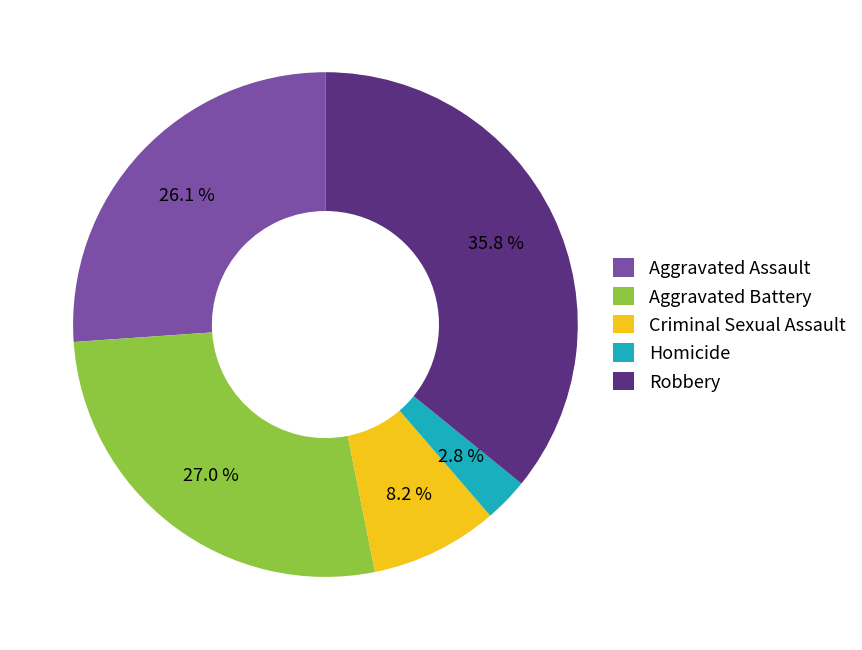

What percentage is the Robbery slice, to the nearest percent?

36%